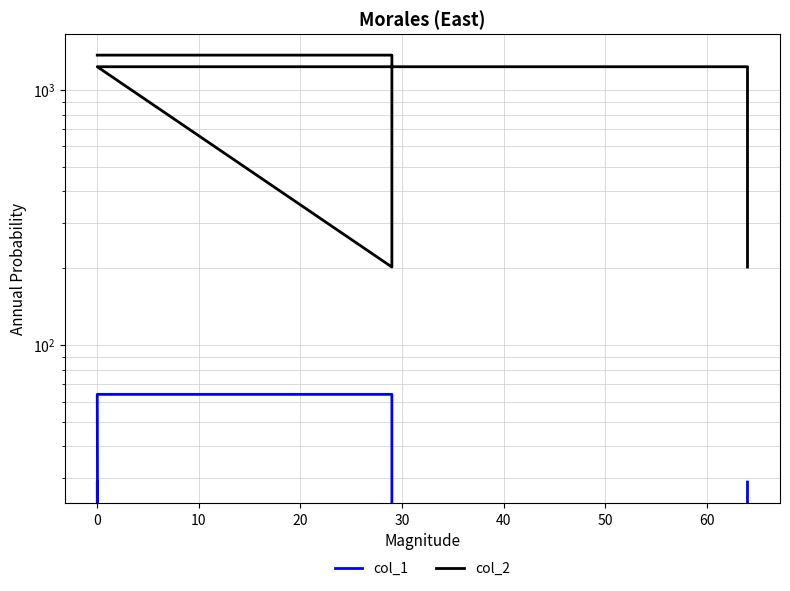

What is the highest value of the col_1 series?

64